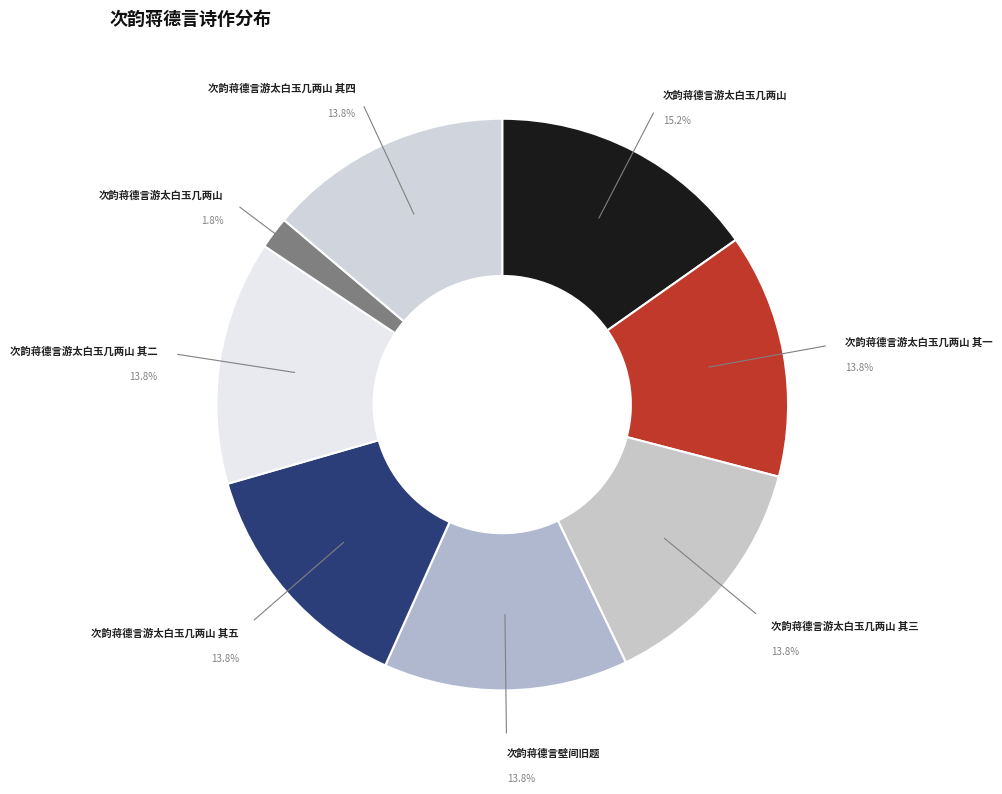

What is the largest slice in the pie chart?

次韵蒋德言游太白玉几两山